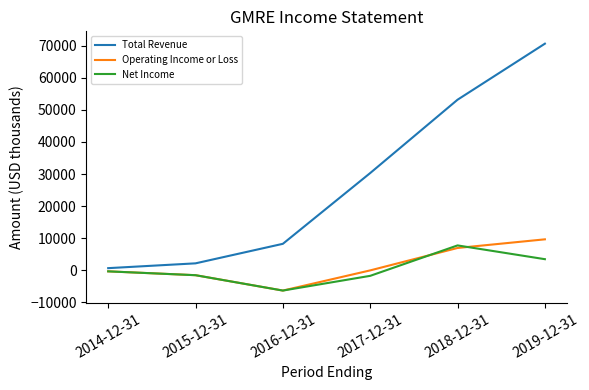

Which series ends up on top after the final intersection of Net Income and Operating Income or Loss?

Operating Income or Loss